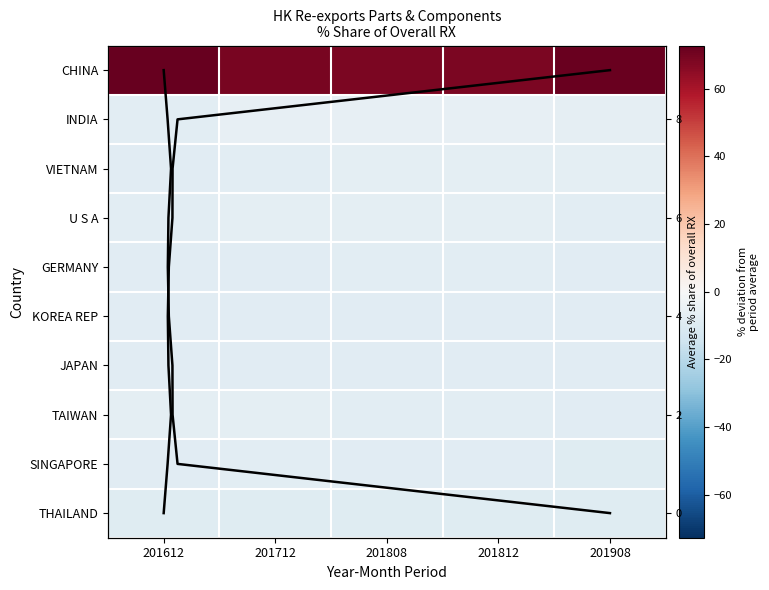

What is the difference between the INDIA values at 201812 and 201612?

1.9